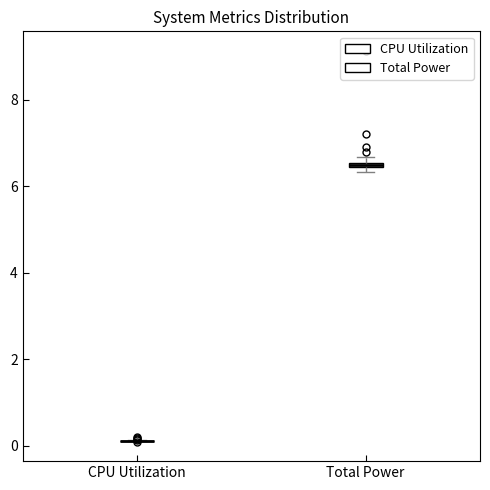

Where is the lower edge of the box for Total Power on the y-axis? The values are not printed on the chart, so give them approximately, as read against the axis.

6.4